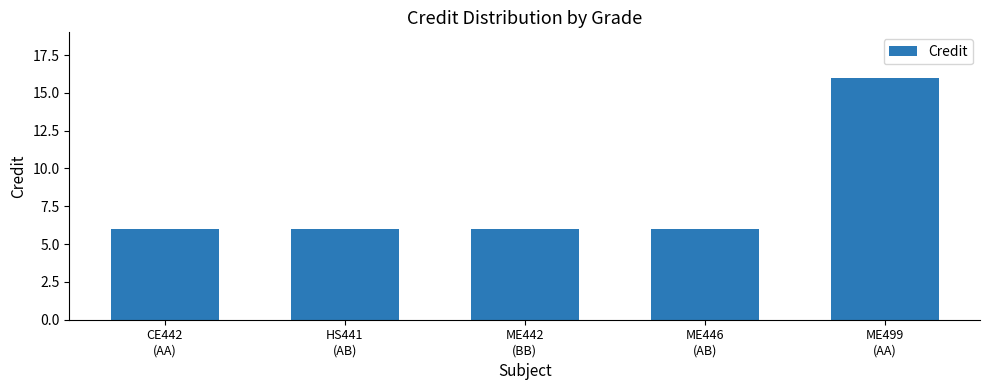

What is the label of the 2nd bar from the right?

ME446
(AB)